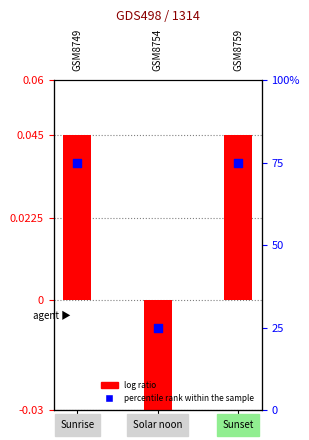

What is the total value across all series at Sunset?

0.1